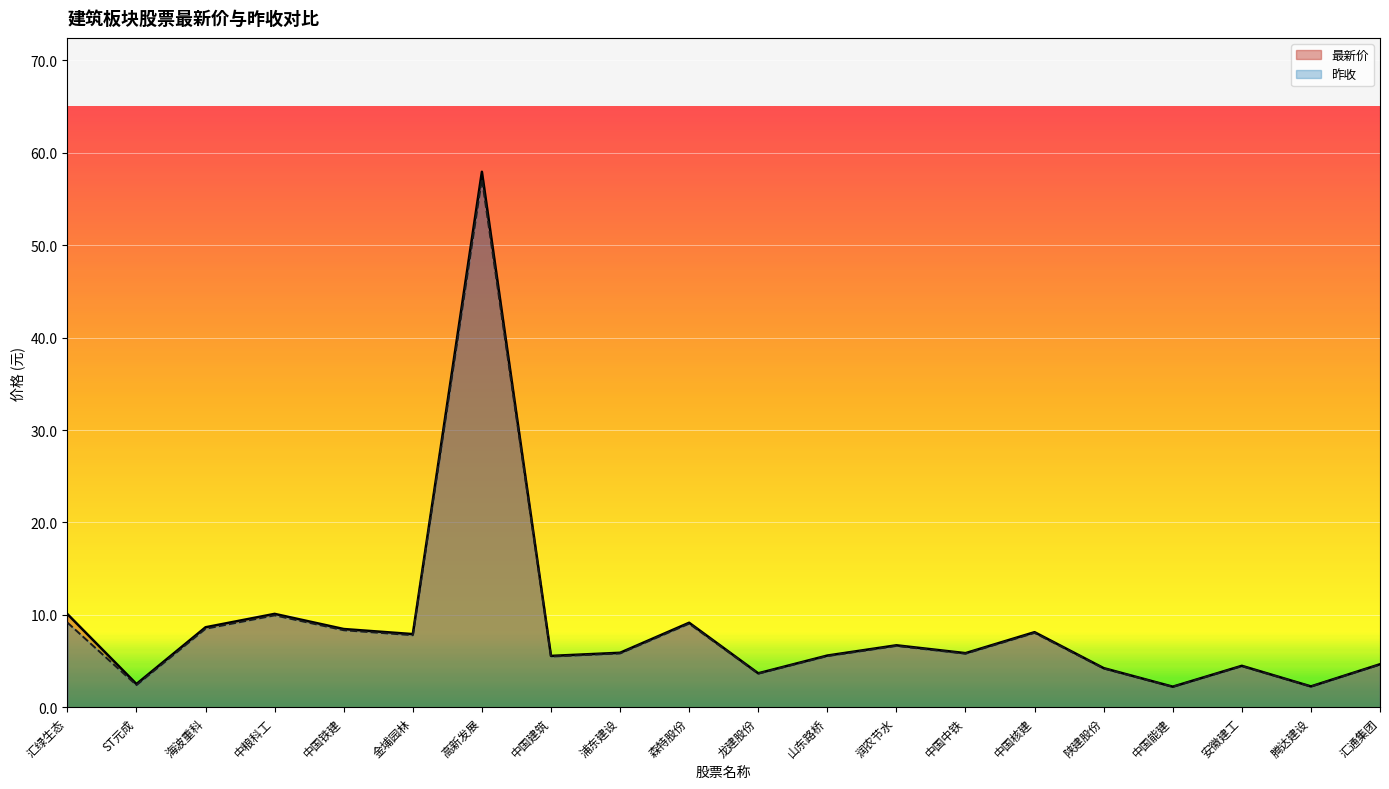

True or false: 昨收 and 最新价 intersect in this chart.

False